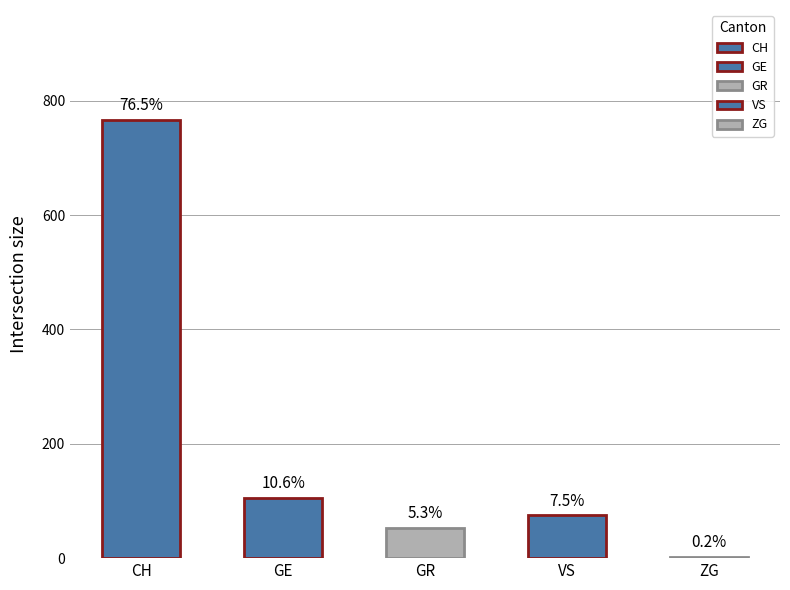

Which series has the largest total across all categories?

CH